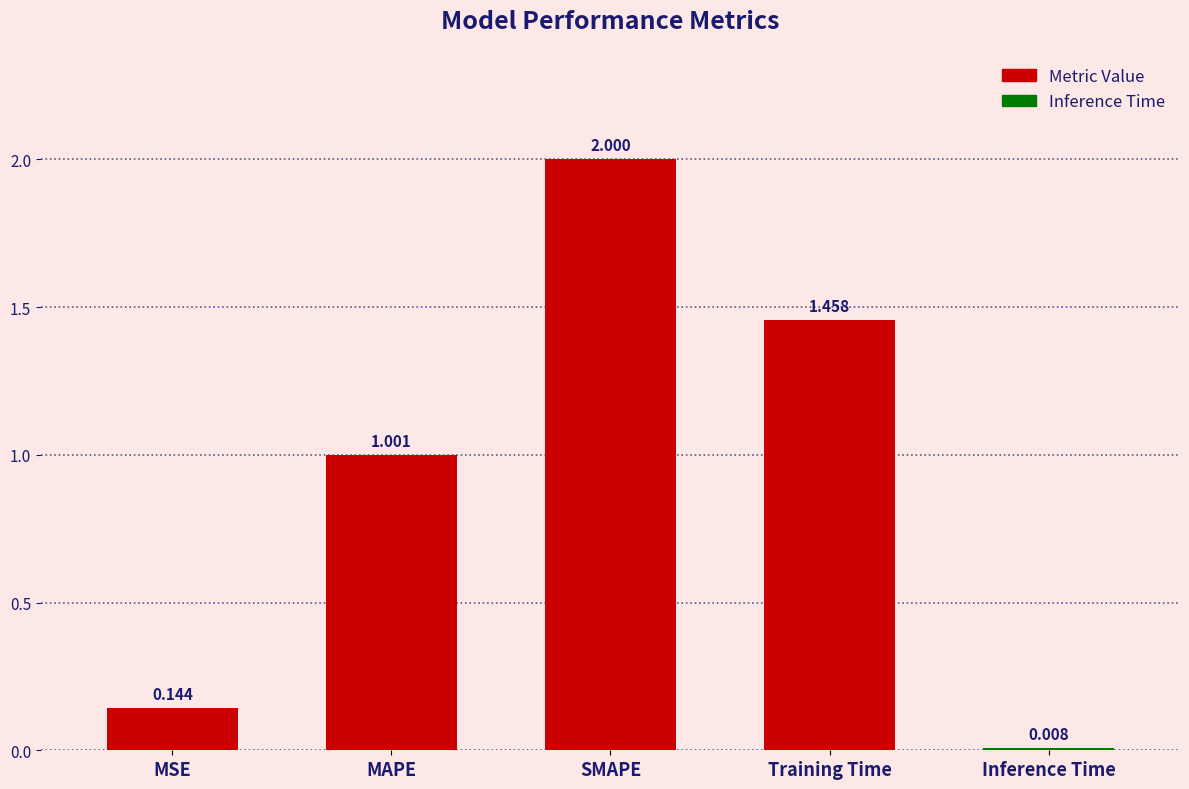

How many values are below 1?

2